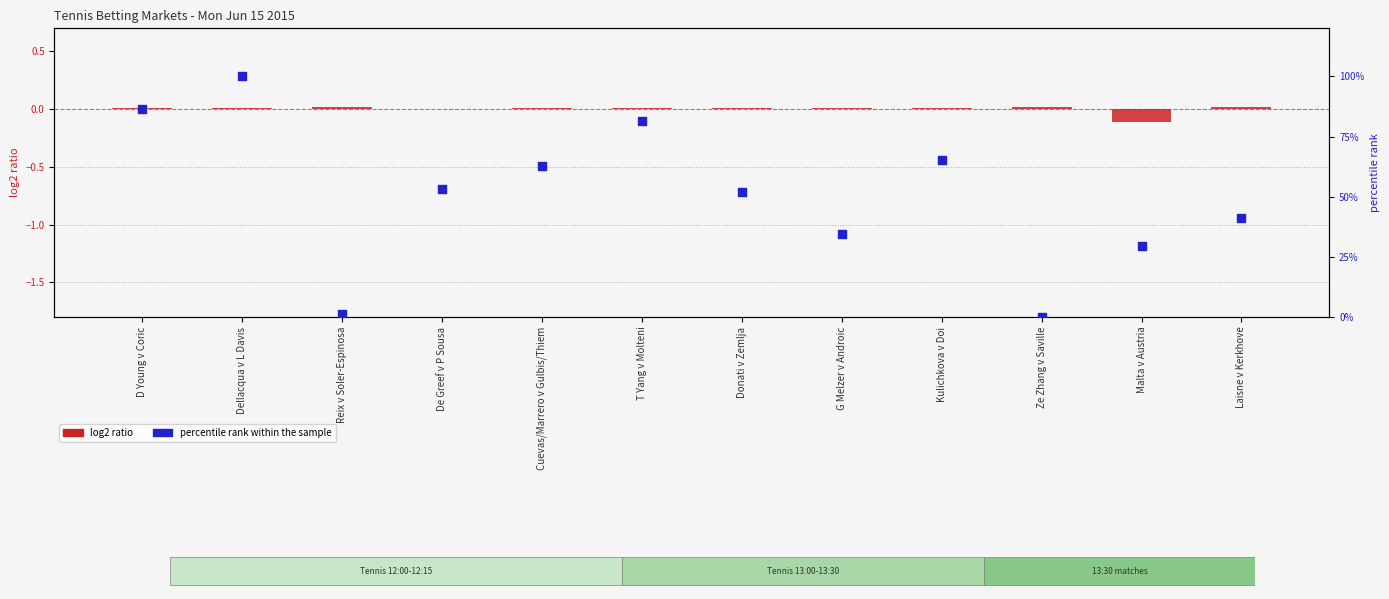

Which series has the largest Y range (max minus min)?

percentile rank within the sample